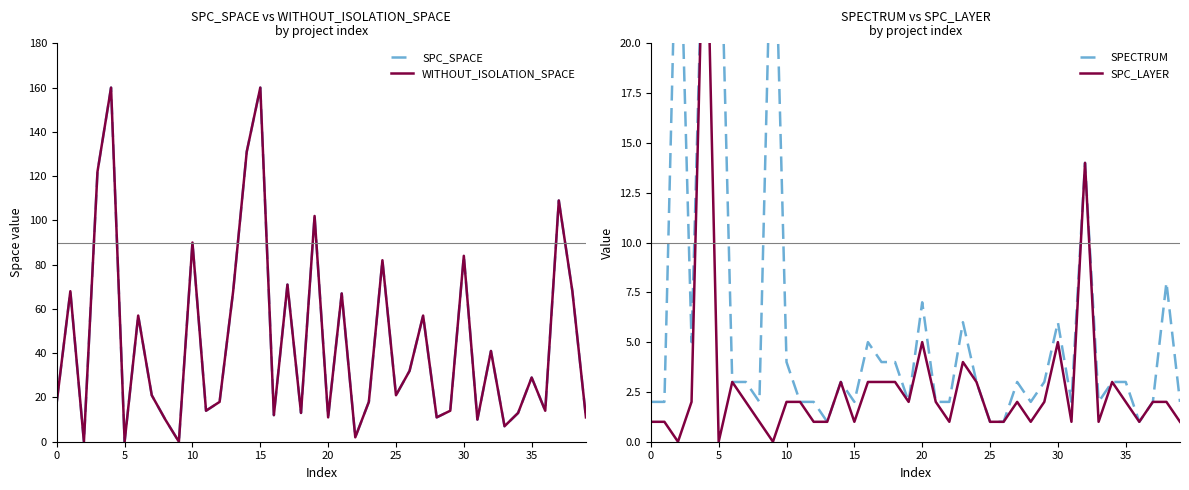

What is the difference between the maximum and minimum values in the SPECTRUM series?

29